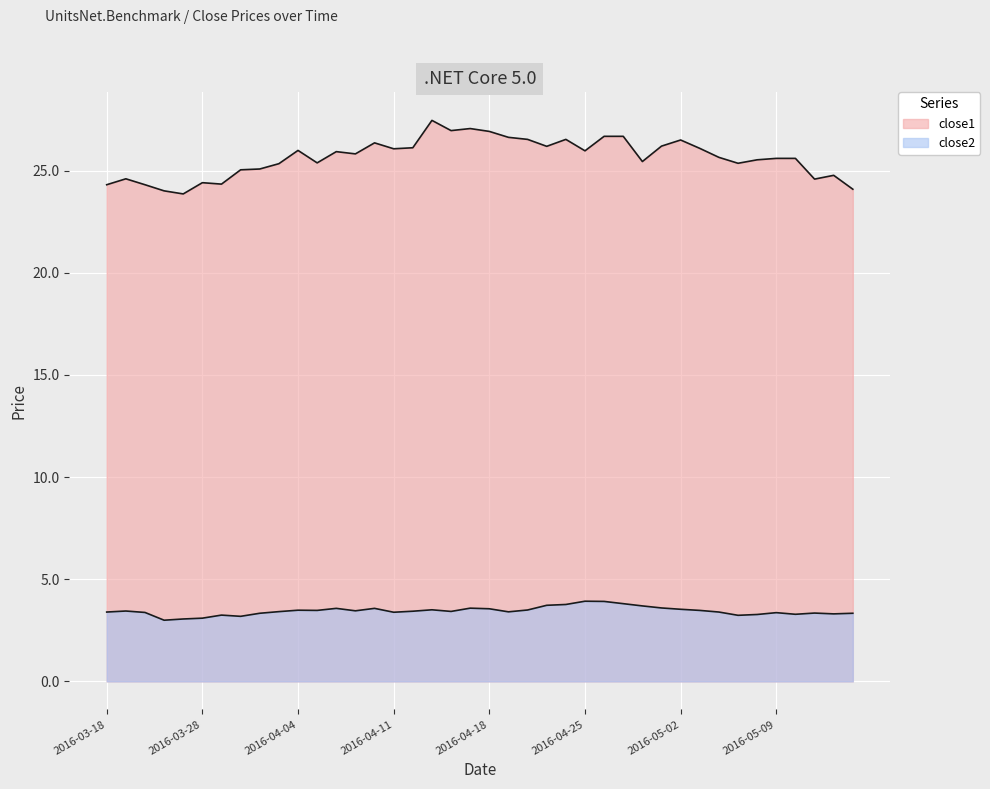

Where is the first local minimum for close1?

2016-03-24